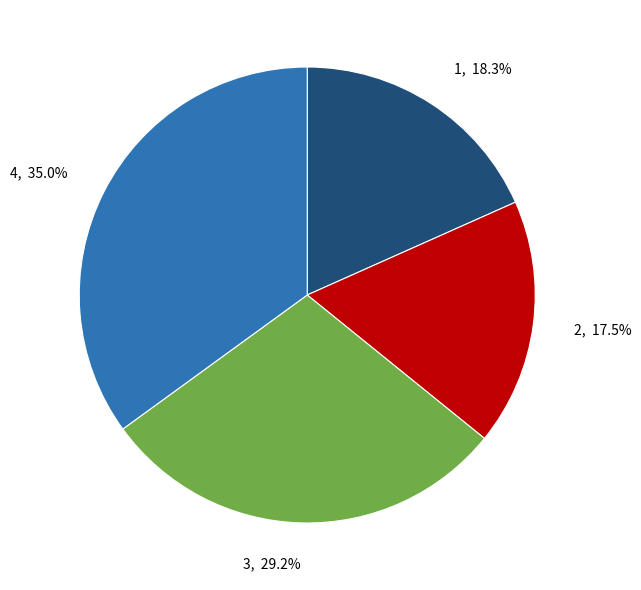

Is there any slice that represents more than half of the pie?

No